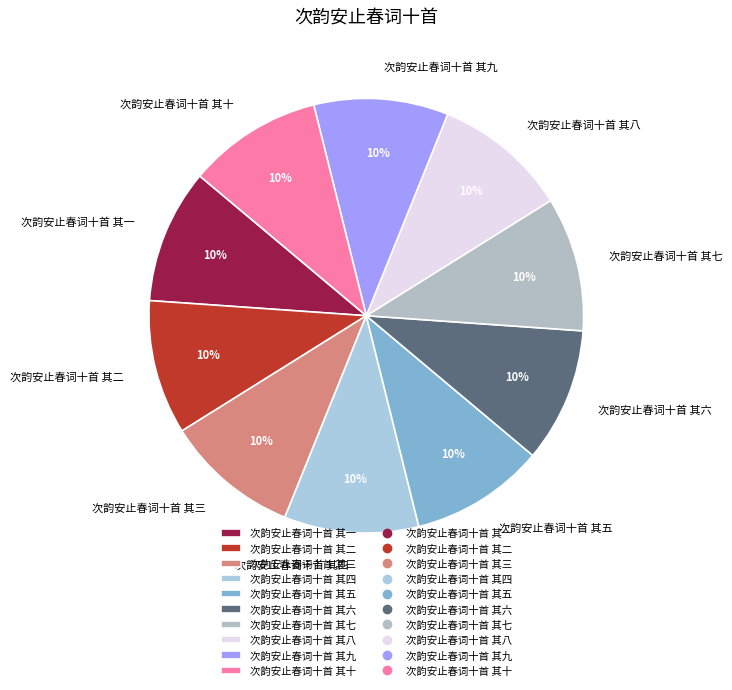

To the nearest percent, what is the average slice percentage?

10%